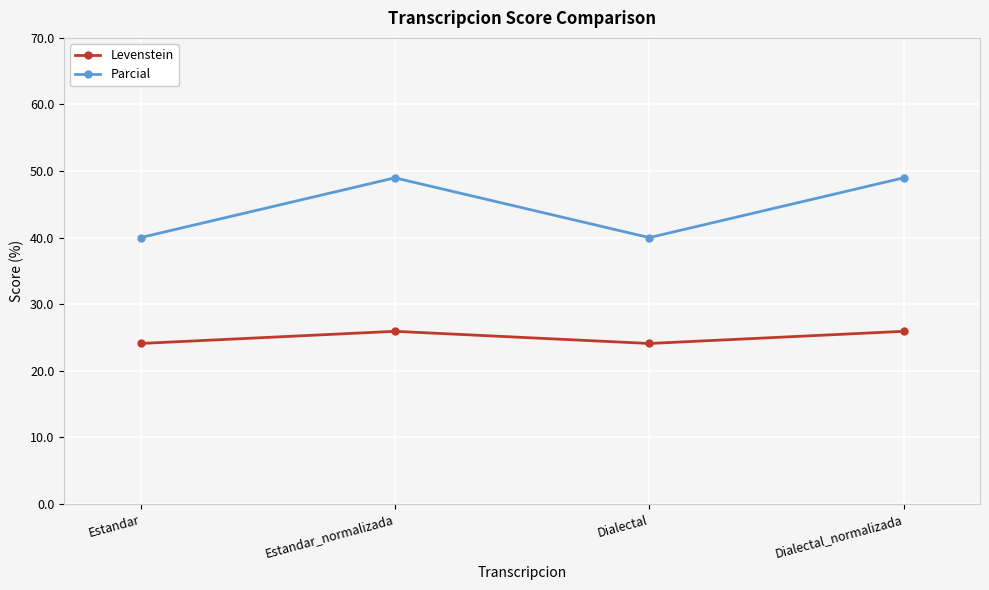

What are all the series names shown in the legend?

Levenstein, Parcial